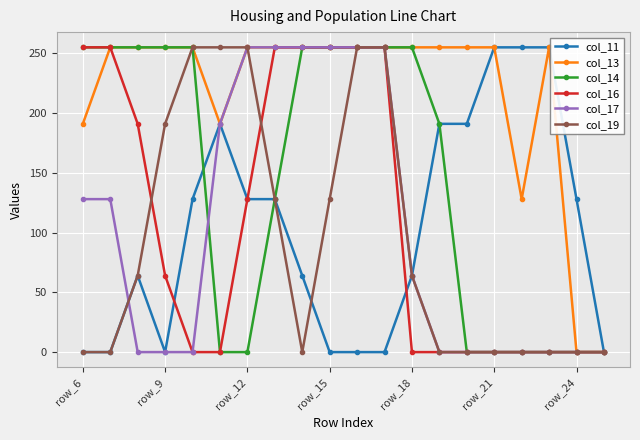

How many data points does each series have?

20